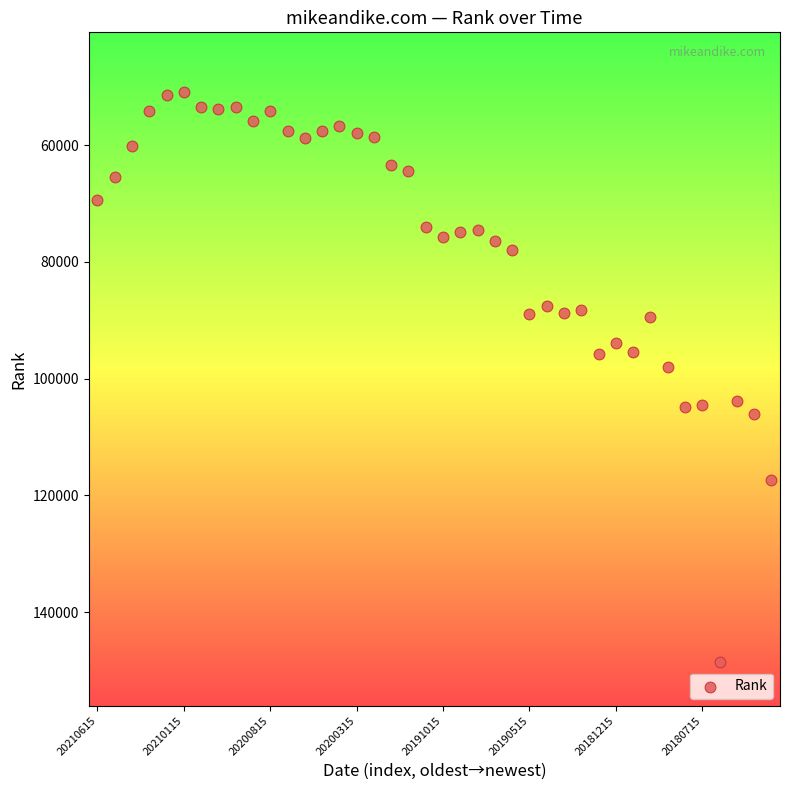

What Y value in the scatter plot is closest to 99710?

98058